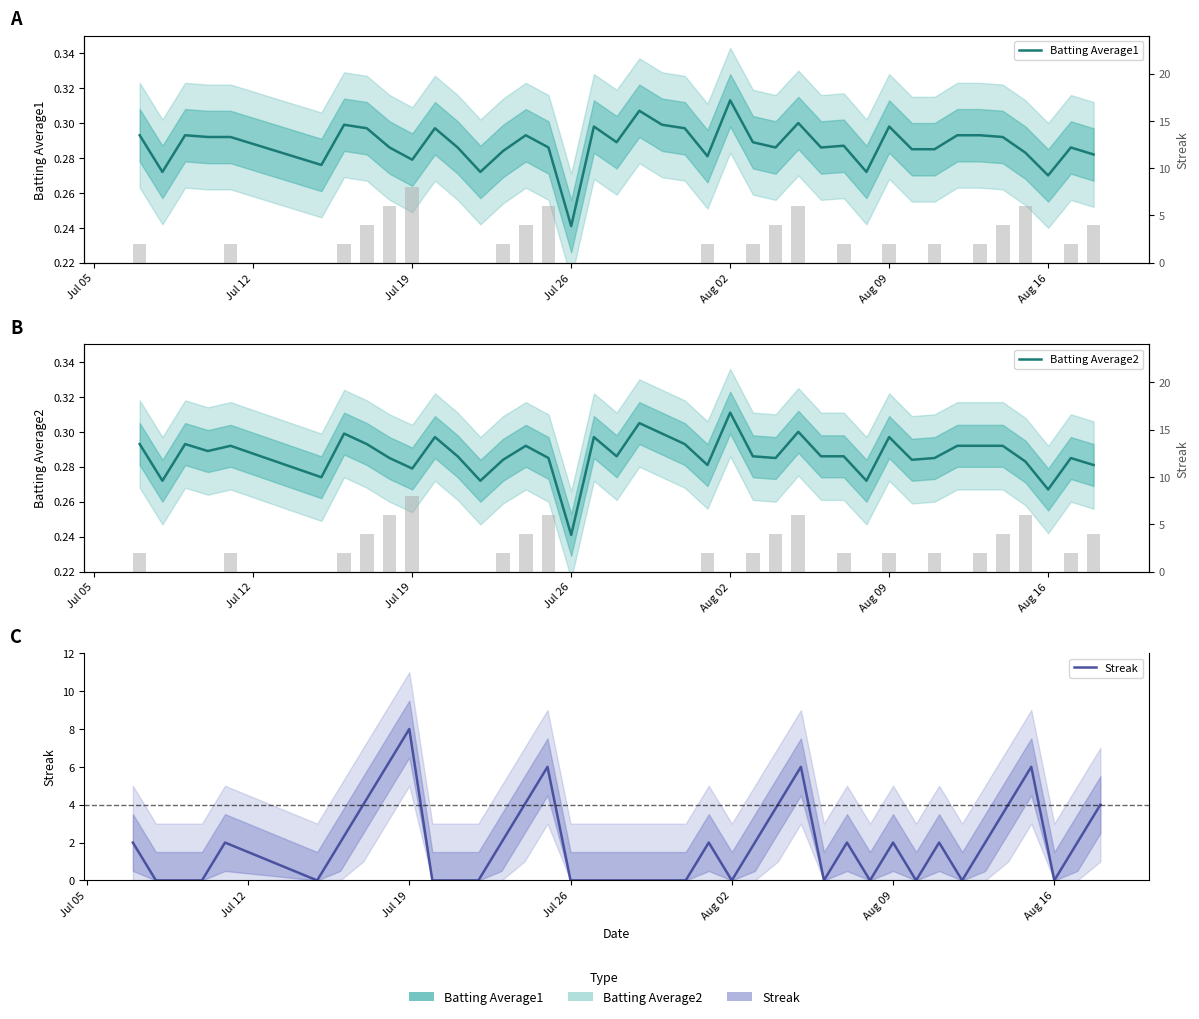

Reading right to left, list all the values displayed in this chart.

Batting Average1: 0.3	0.3	0.3	0.3	0.3	0.3	0.3	0.3	0.3	0.3	0.3	0.3	0.3	0.3	0.3	0.3	0.3	0.3	0.3	0.3	0.3	0.3	0.3	0.2	0.3	0.3	0.3	0.3	0.3	0.3	0.3	0.3	0.3	0.3	0.3	0.3	0.3	0.3	0.3	0.3
Batting Average2: 0.3	0.3	0.3	0.3	0.3	0.3	0.3	0.3	0.3	0.3	0.3	0.3	0.3	0.3	0.3	0.3	0.3	0.3	0.3	0.3	0.3	0.3	0.3	0.2	0.3	0.3	0.3	0.3	0.3	0.3	0.3	0.3	0.3	0.3	0.3	0.3	0.3	0.3	0.3	0.3
Streak: 4.0	2.0	0.0	6.0	4.0	2.0	0.0	2.0	0.0	2.0	0.0	2.0	0.0	6.0	4.0	2.0	0.0	2.0	0.0	0.0	0.0	0.0	0.0	0.0	6.0	4.0	2.0	0.0	0.0	0.0	8.0	6.0	4.0	2.0	0.0	2.0	0.0	0.0	0.0	2.0